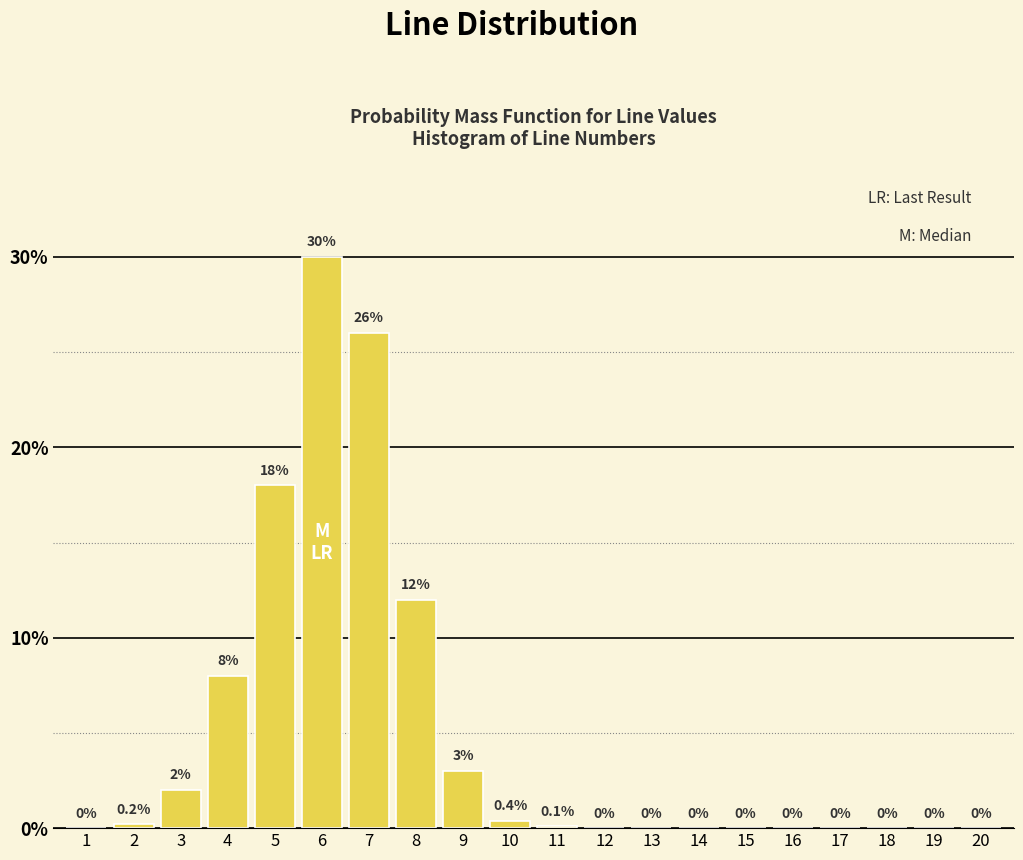

Reading left to right, transcribe all the data shown in this chart.

1=0.0	2=0.2	3=2.0	4=8.0	5=18.0	6=30.0	7=26.0	8=12.0	9=3.0	10=0.4	11=0.1	12=0.0	13=0.0	14=0.0	15=0.0	16=0.0	17=0.0	18=0.0	19=0.0	20=0.0